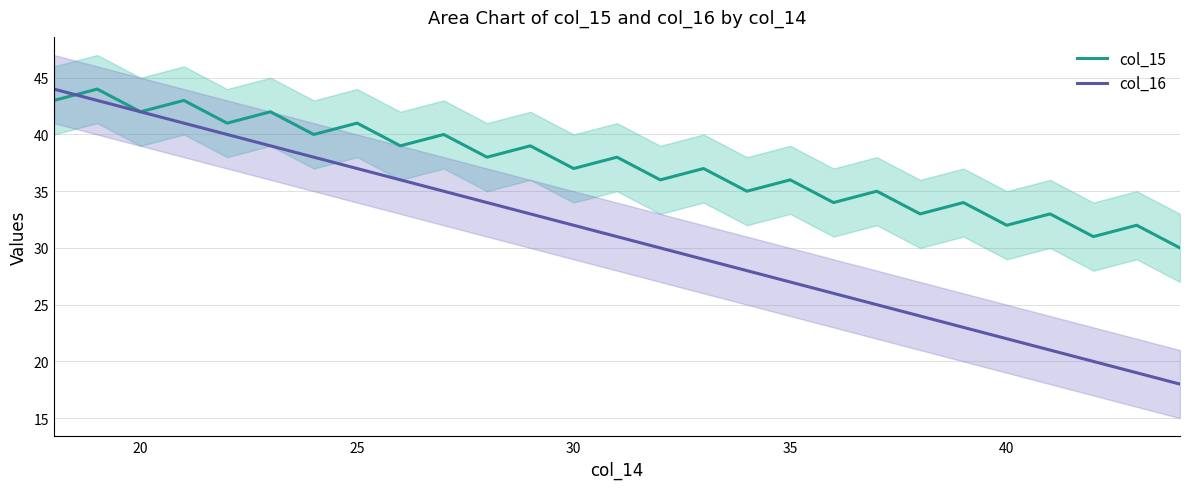

How many intersections are there between col_16 and col_15?

1